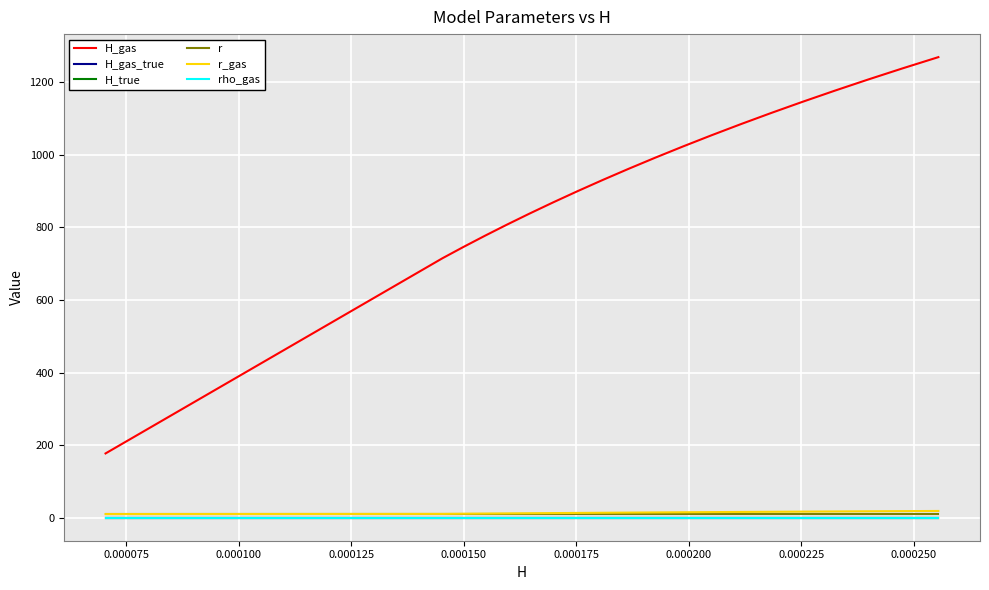

What is the greatest value displayed?

1269.4